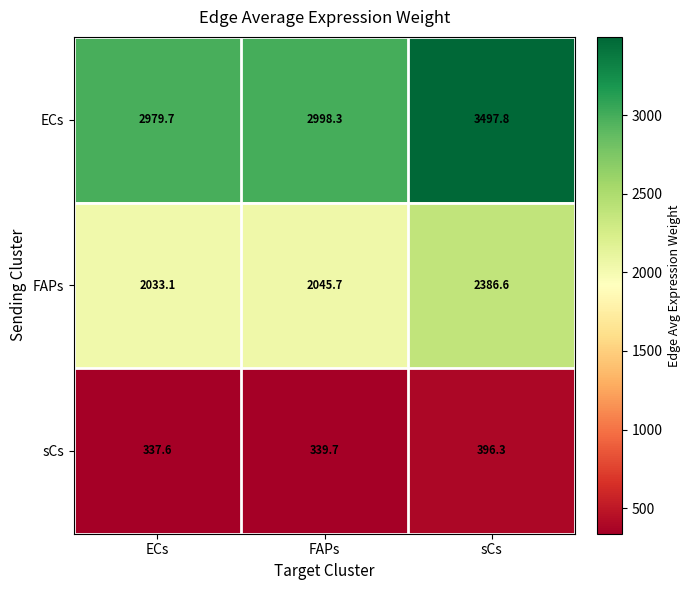

What is the sum of the FAPs values at ECs and FAPs?

4078.8